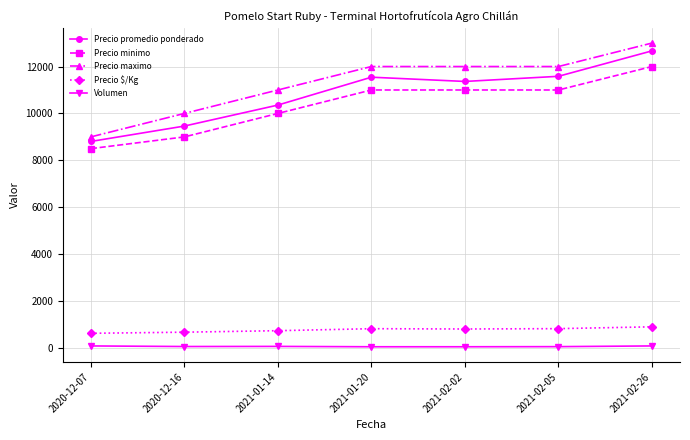

Between 2020-12-07 and 2021-01-20, which series saw the biggest shift?

Precio maximo